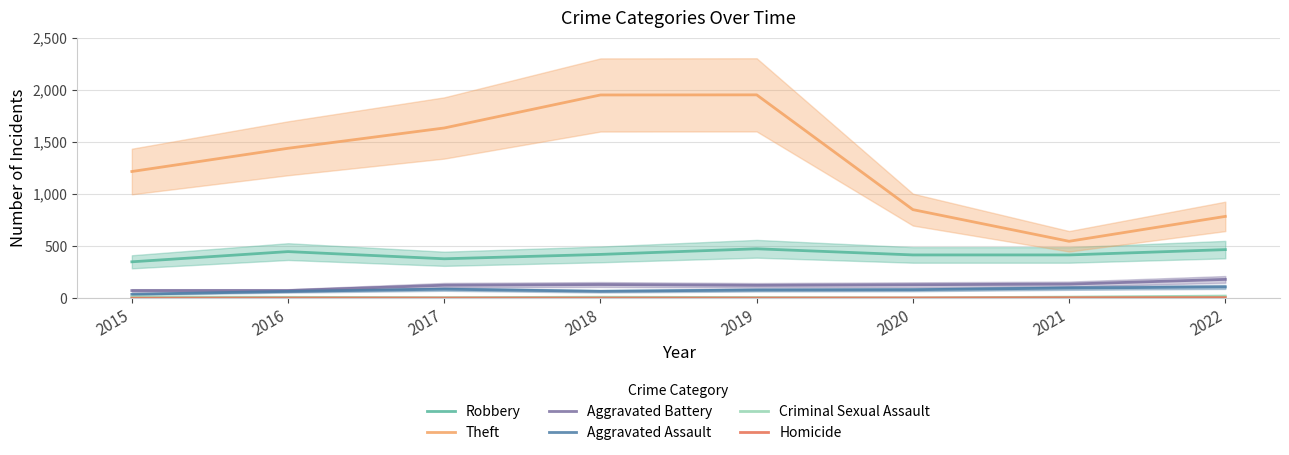

What are all the series names shown in the legend?

Robbery, Theft, Aggravated Battery, Aggravated Assault, Criminal Sexual Assault, Homicide